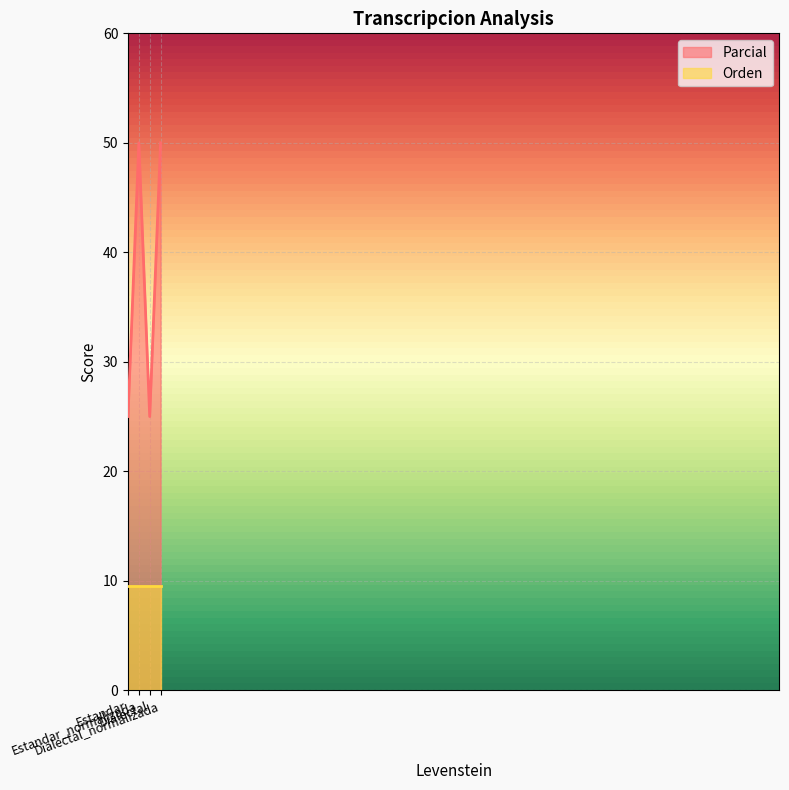

Between Estandar_normalizada and Dialectal, which is larger?

Estandar_normalizada